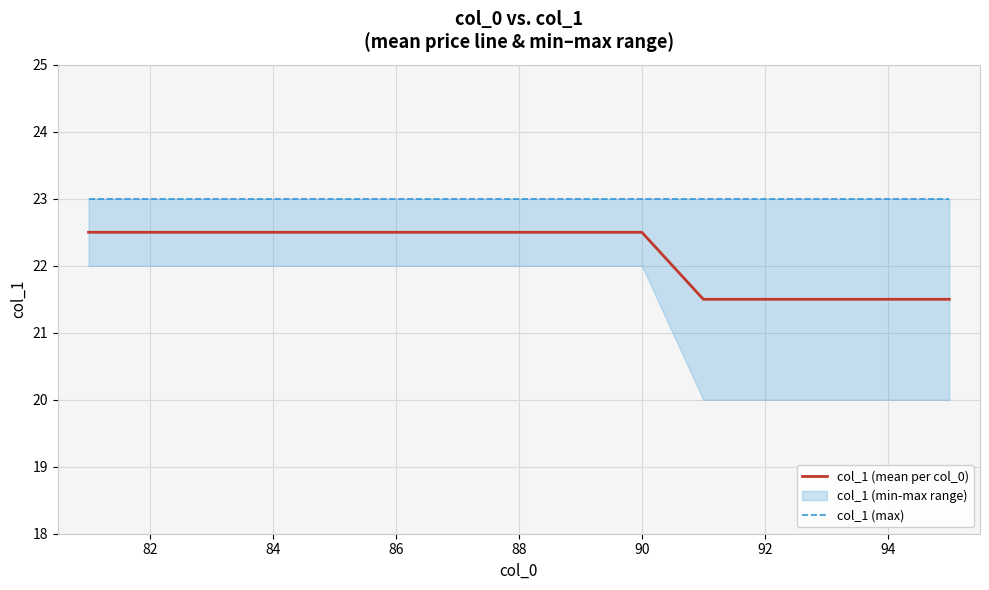

The col_1 (mean per col_0) series shows 30.3 at 88. True or false?

False